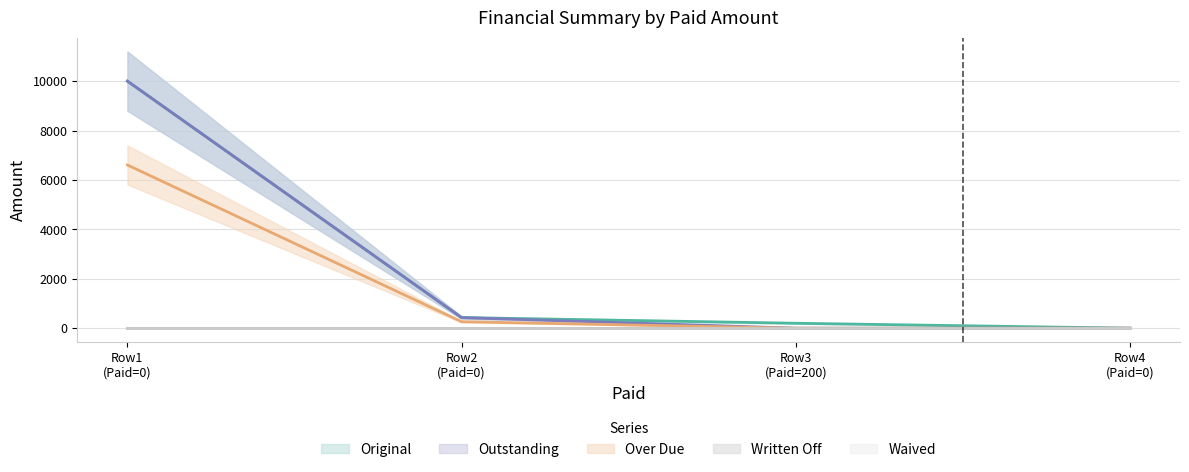

True or false: Original has a value of 0.0 at Row4 (Paid=0).

True